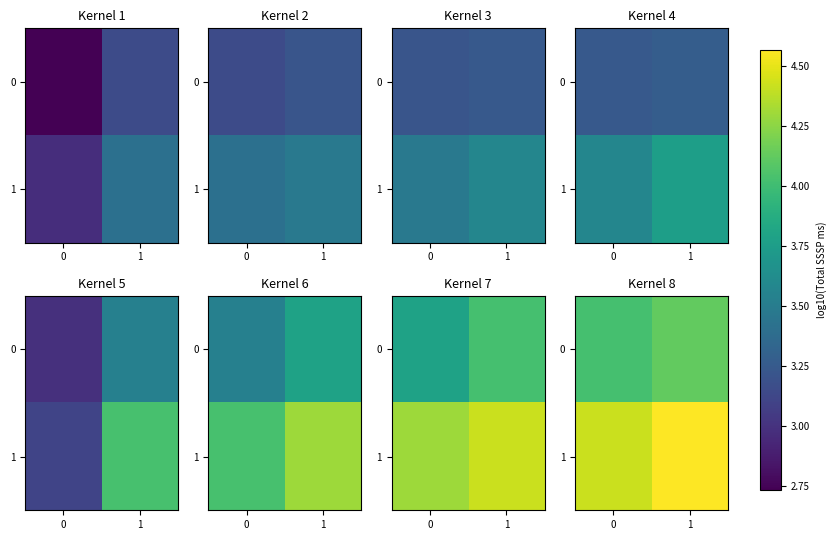

What is the sum of all 0 values?

8.1